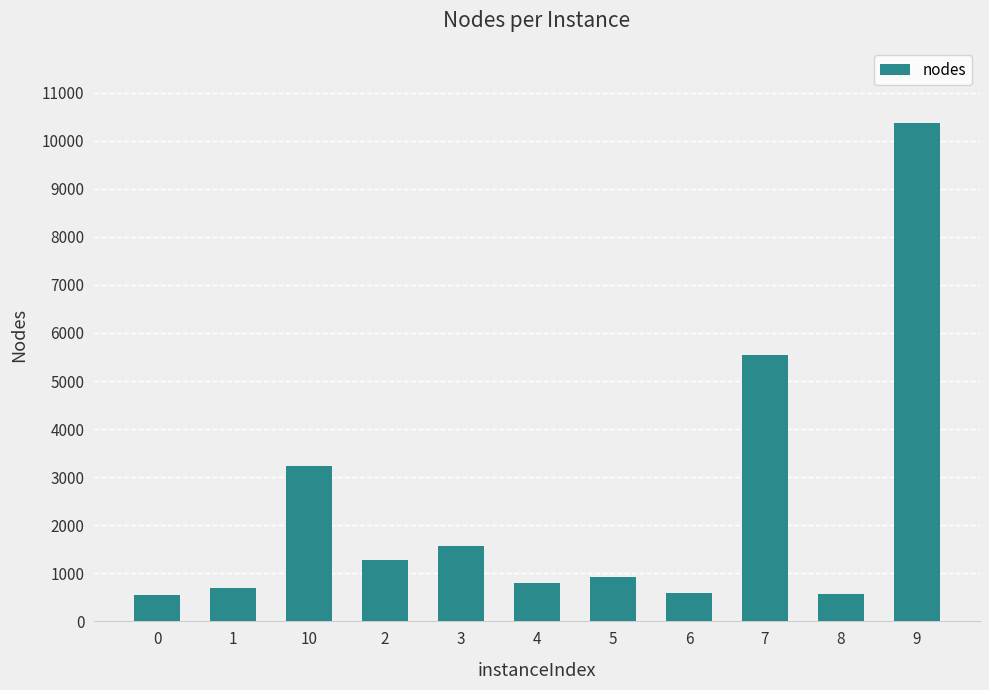

What is the value of the 1st bar from the left?

550